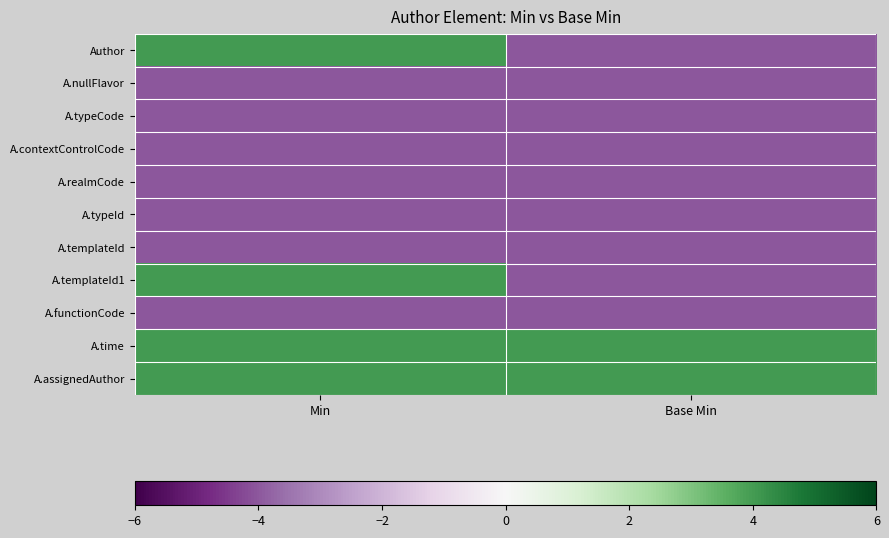

Which series has the widest spread of values?

Author